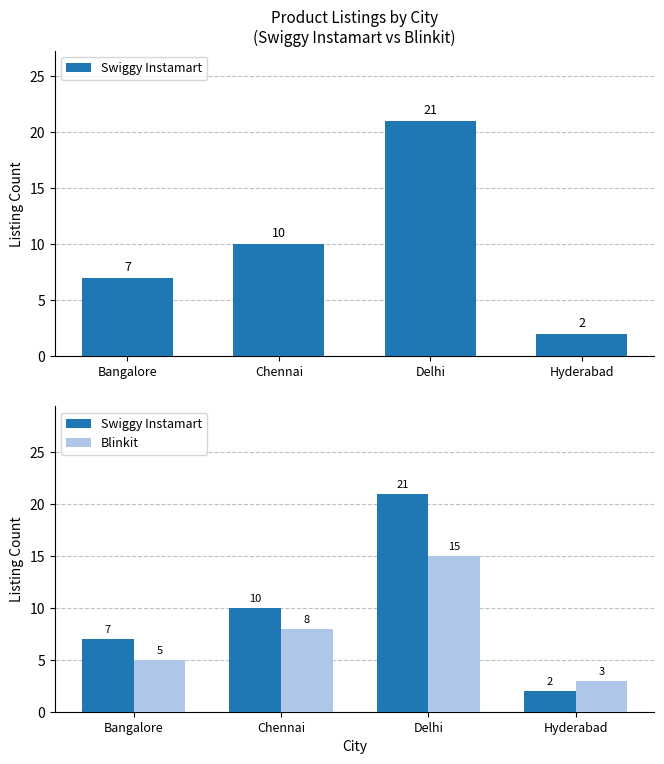

Where does the Swiggy Instamart series first go above 10?

Delhi